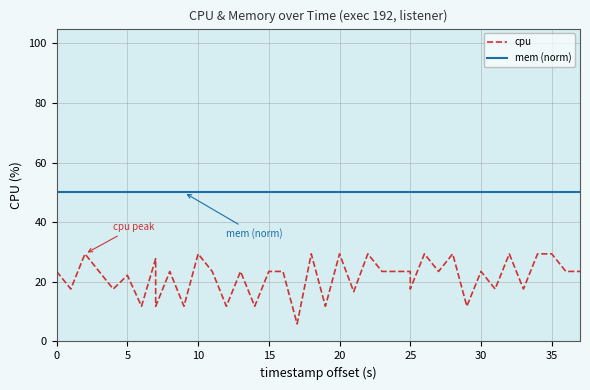

What is the label of the 37th point from the left?

36